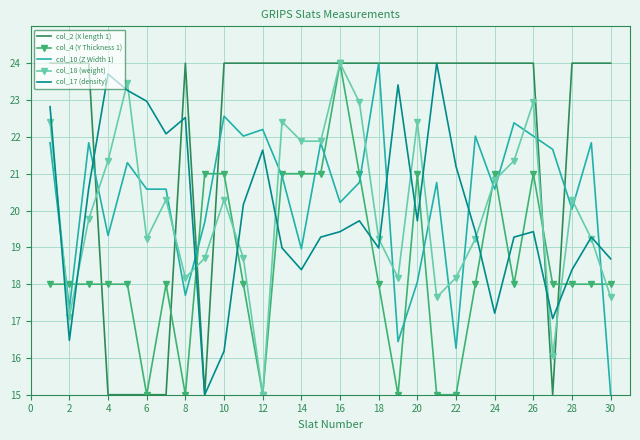

True or false: col_18 (weight) and col_2 (X length 1) intersect in this chart.

True